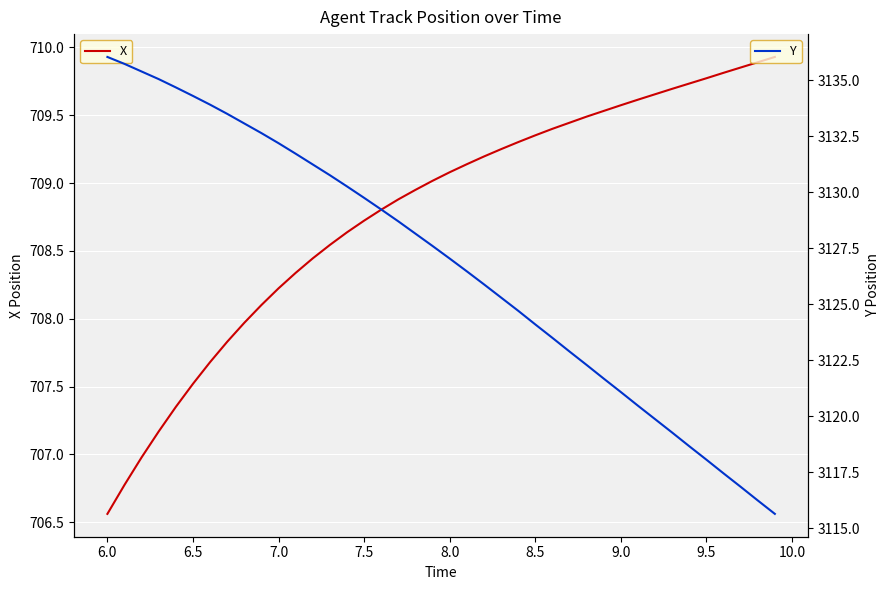

The X series shows 708.7 at 7.5. True or false?

True